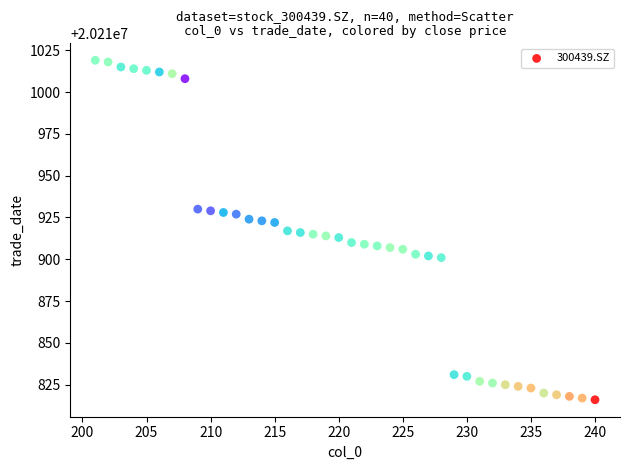

What is the range of Y values (max minus min)?

203